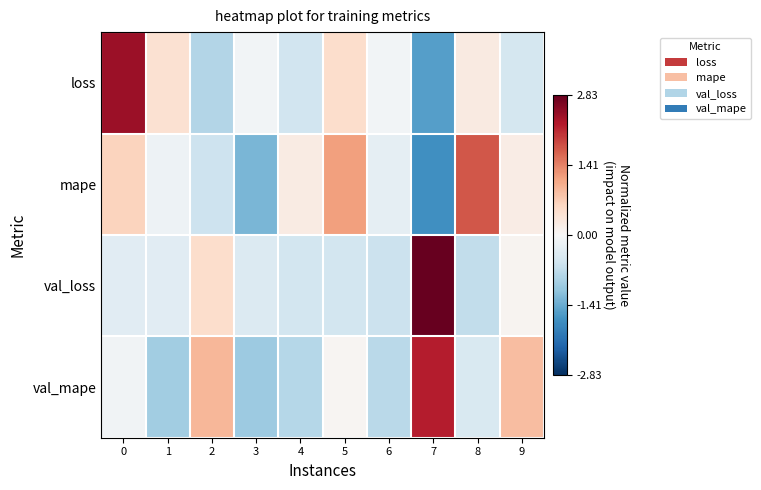

Which series has the widest spread of values?

loss